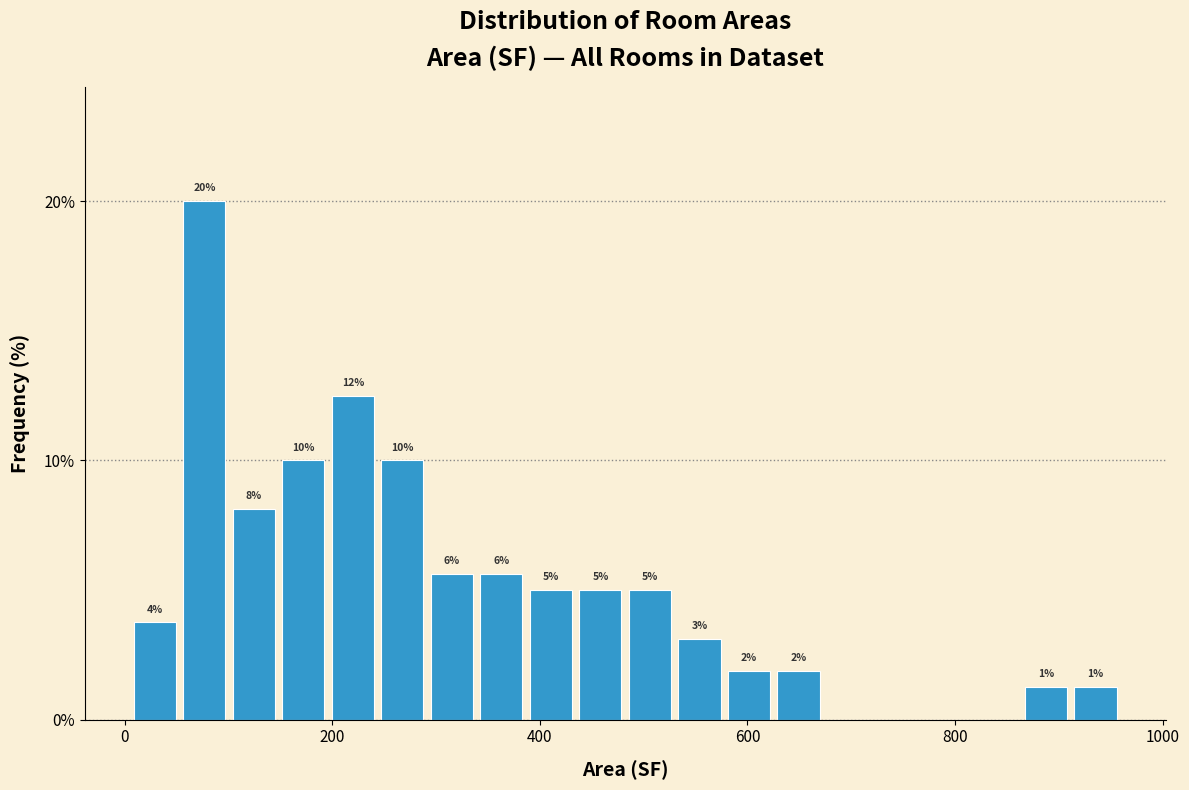

Around what value on the x-axis is the tallest bar? Give the approximate position of its centre, as read against the axis.

80